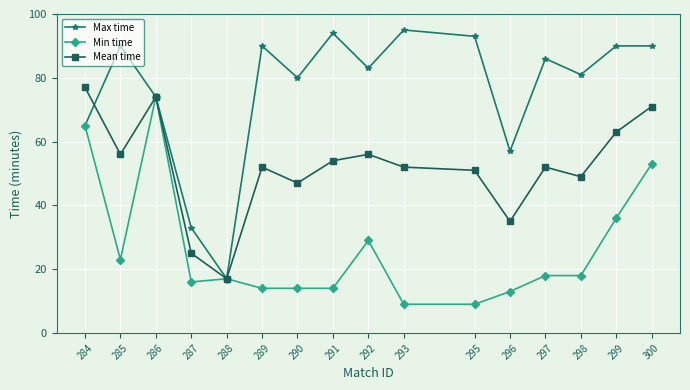

Reading left to right, transcribe all the data shown in this chart.

Max time: 65	90	74	33	17	90	80	94	83	95	93	57	86	81	90	90
Min time: 65	23	74	16	17	14	14	14	29	9	9	13	18	18	36	53
Mean time: 77	56	74	25	17	52	47	54	56	52	51	35	52	49	63	71